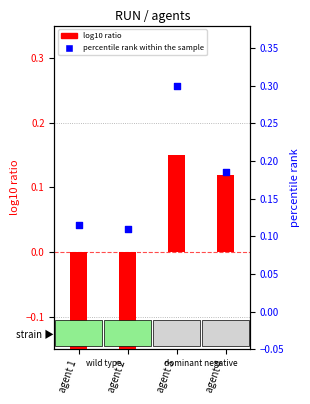

At which category is the sum across all series the highest?

agent 3